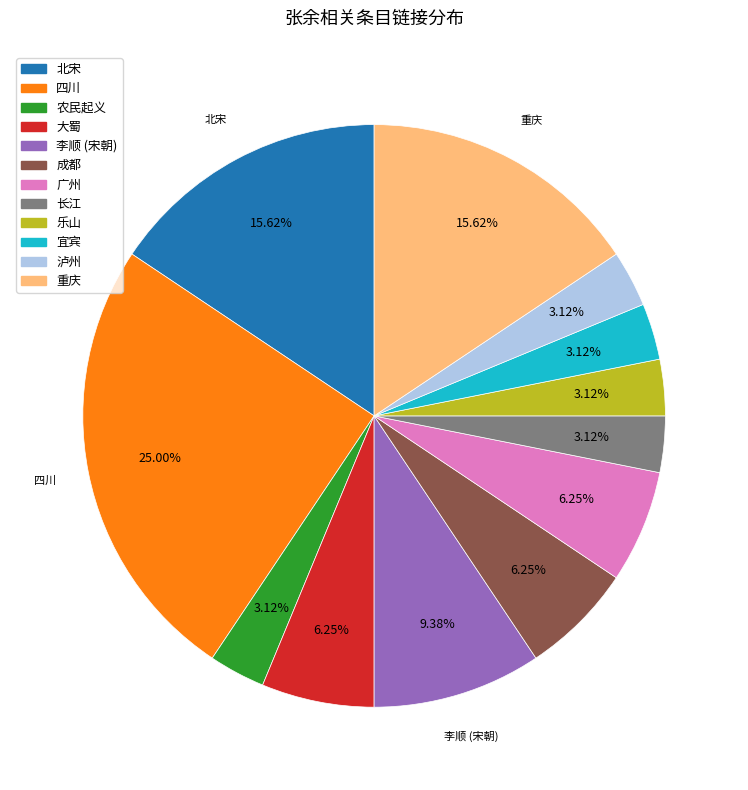

True or false: 北宋 accounts for 23% of the total.

False